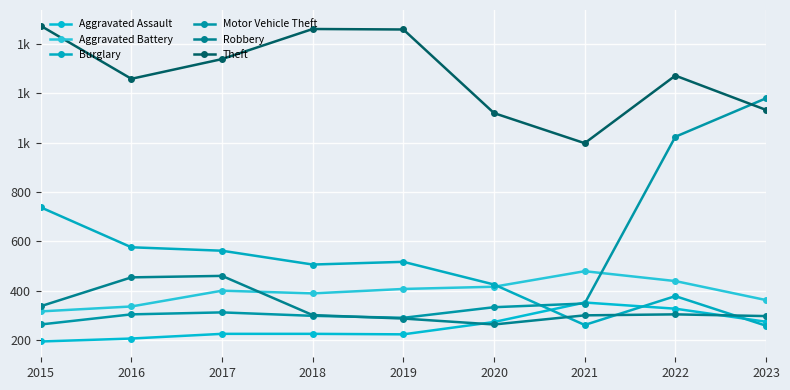

Does the chart display data point markers on the line(s)?

Yes